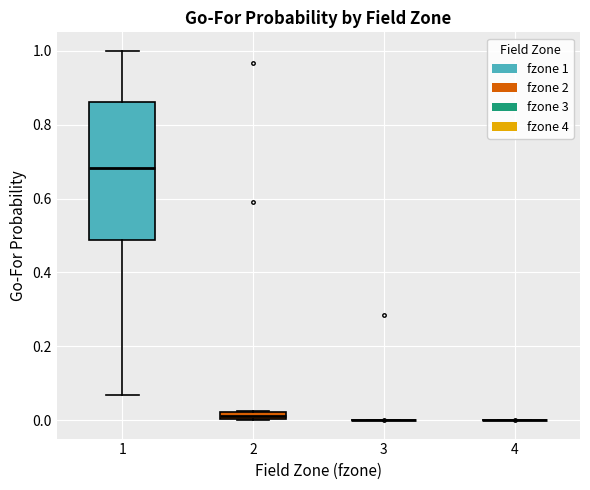

Which box is the tallest, from its lower edge to its upper edge?

1